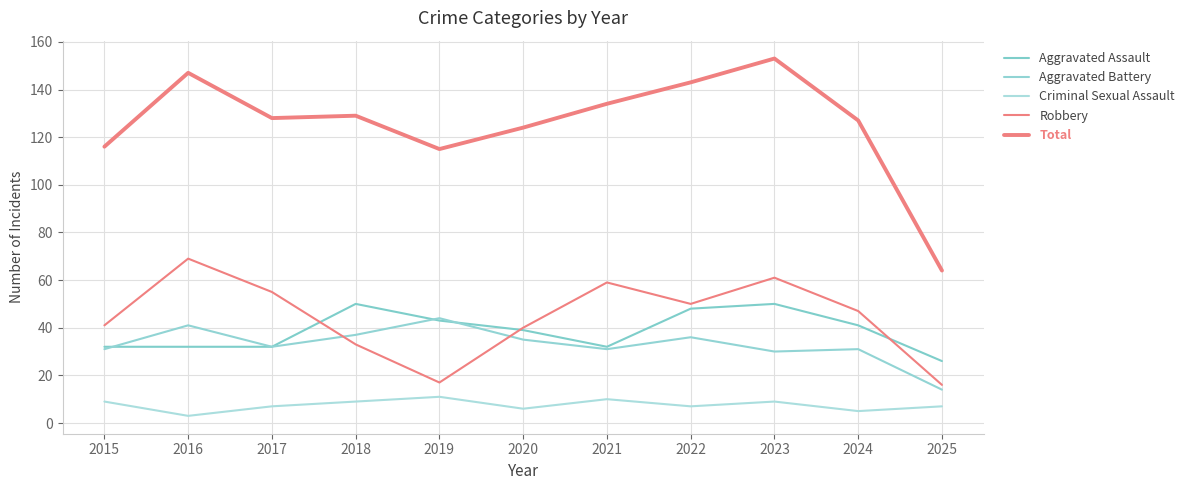

How many lines are shown in the chart?

5